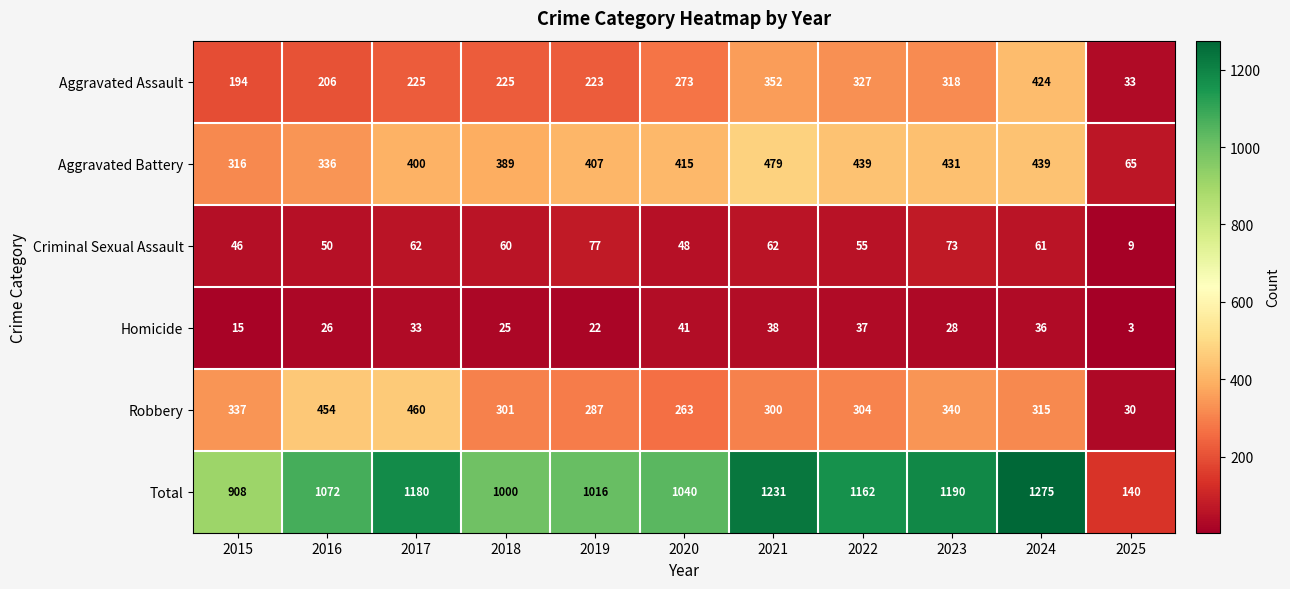

Which series changed the most between 2021 and 2025?

Total